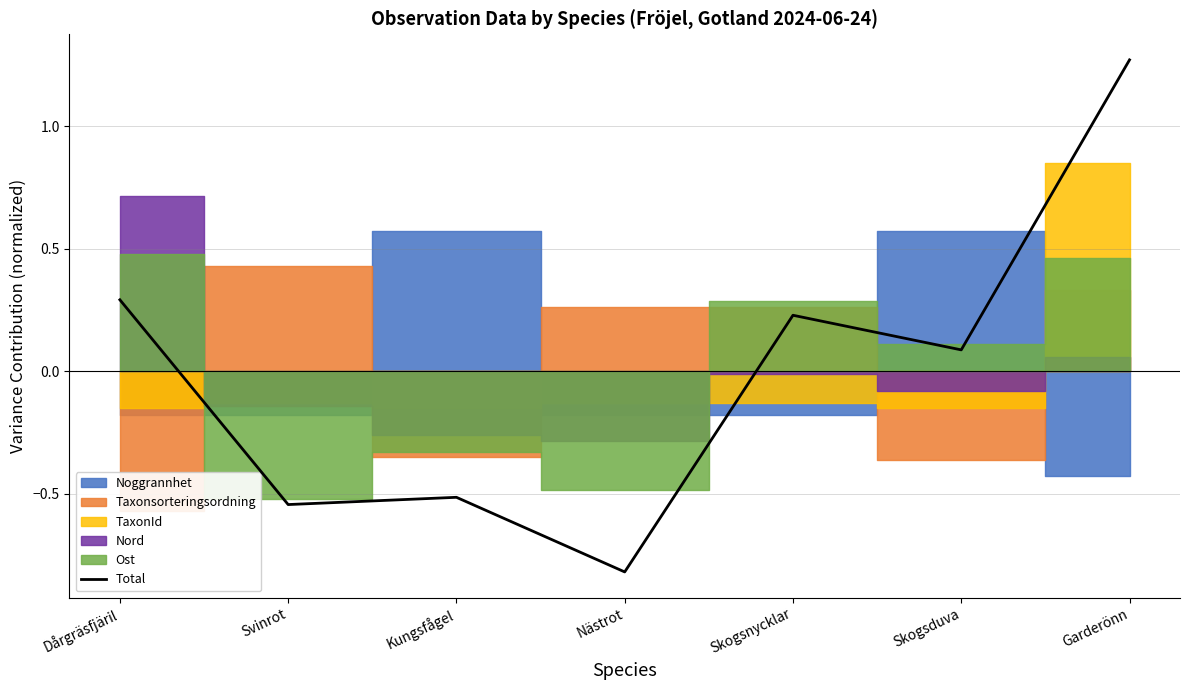

What is the approximate value at Garderönn?

1.3